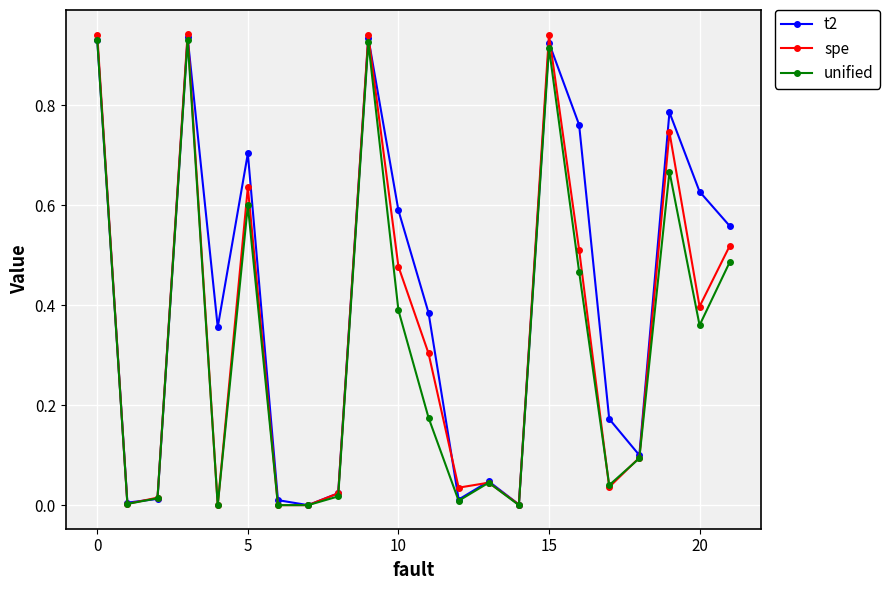

Which series has the widest spread of values?

spe